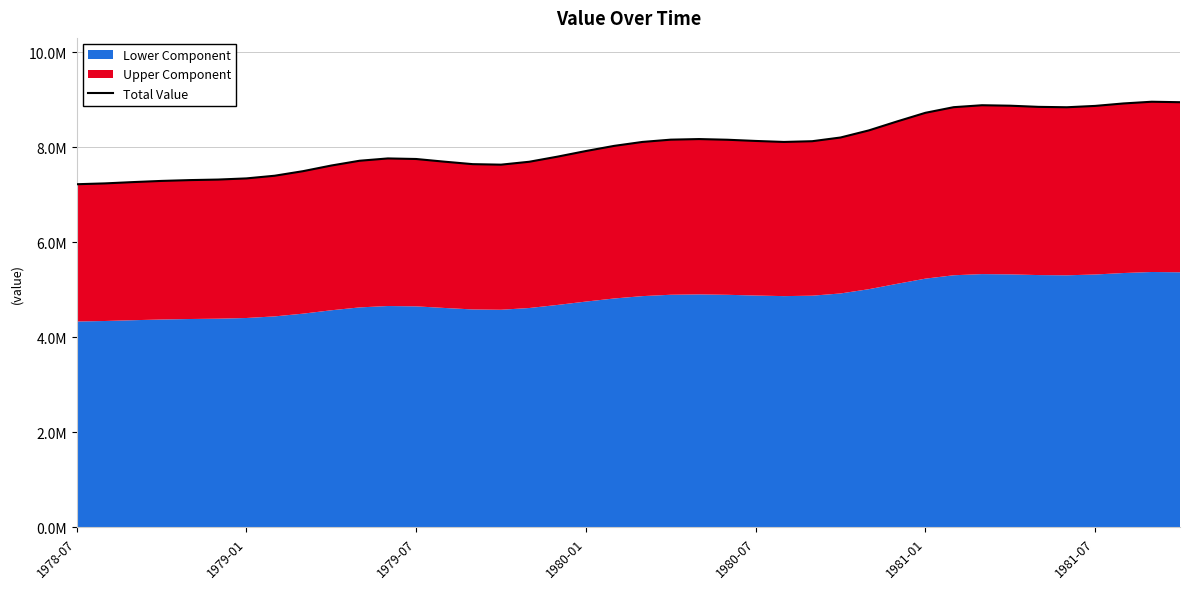

What is the sum of all values?

321843521.1